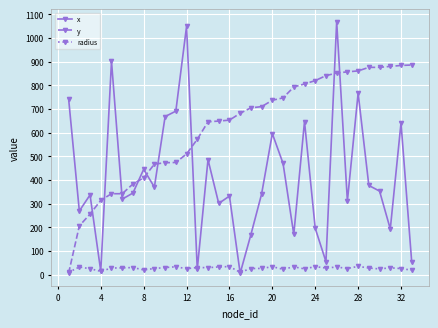

At how many categories does at least one series exceed 64?

33